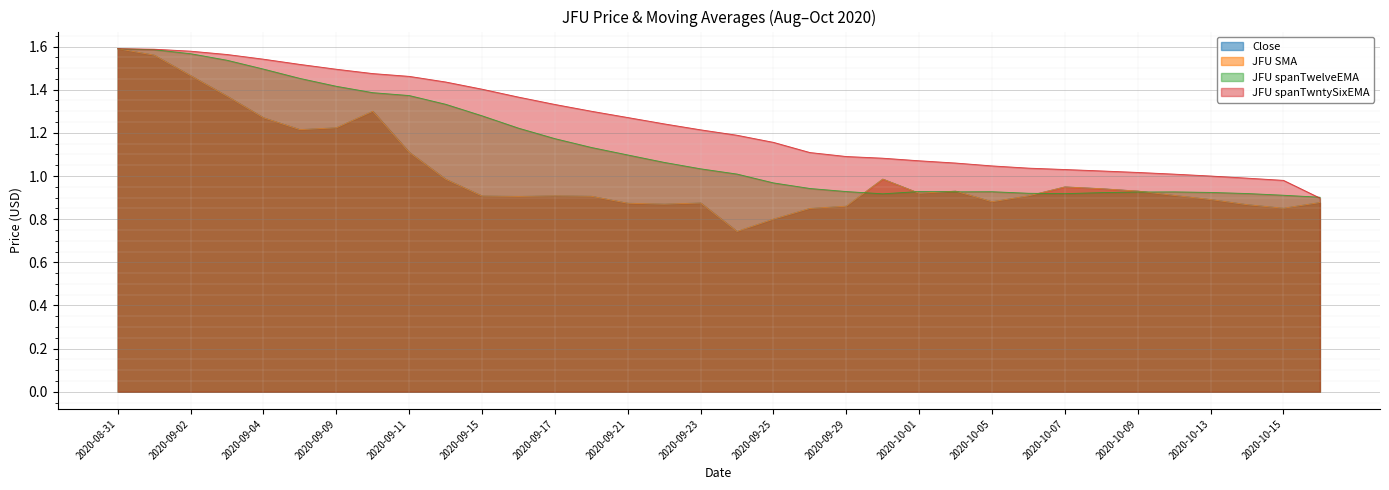

Which series has the widest spread of values?

Close